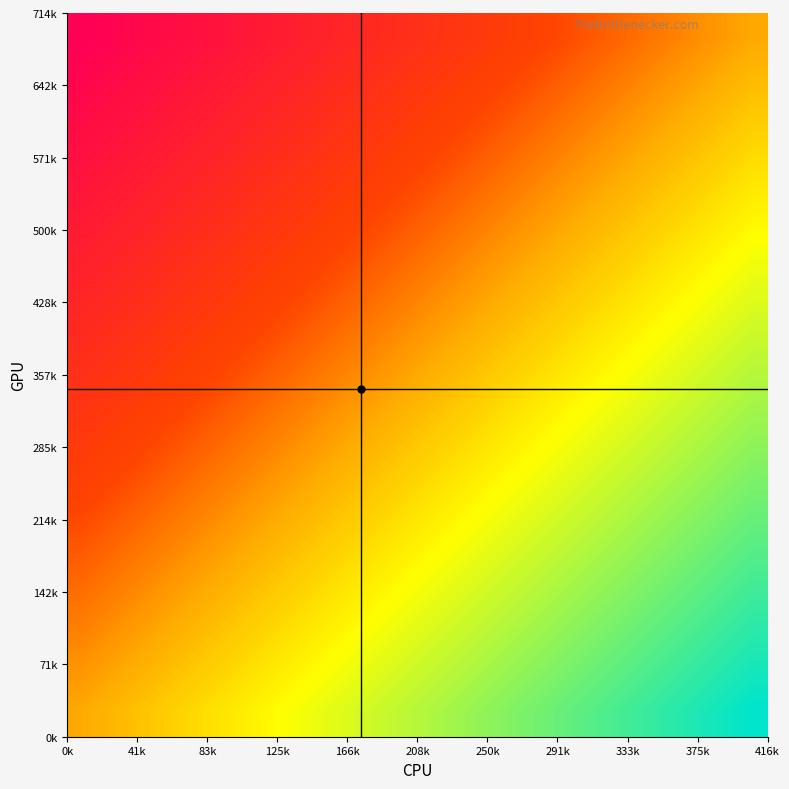

How many distinct data groups are displayed?

14